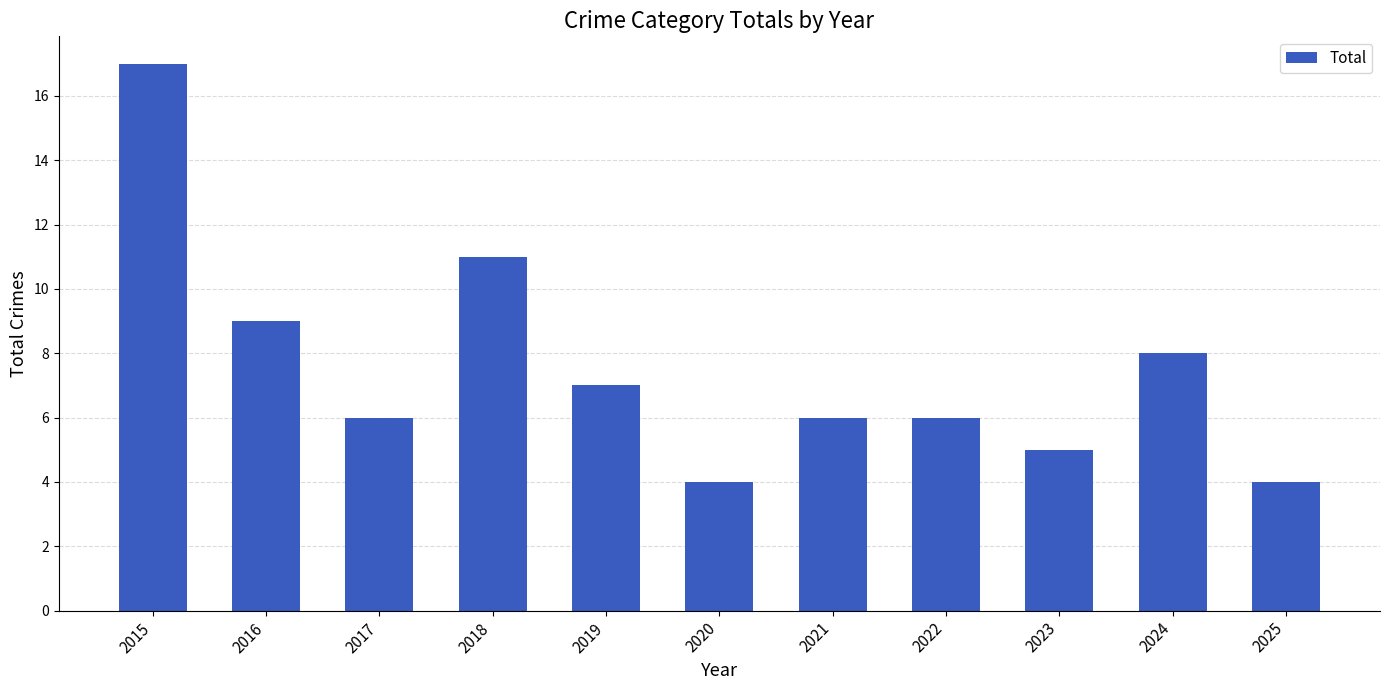

True or false: the data shows 17 at 2015.

True